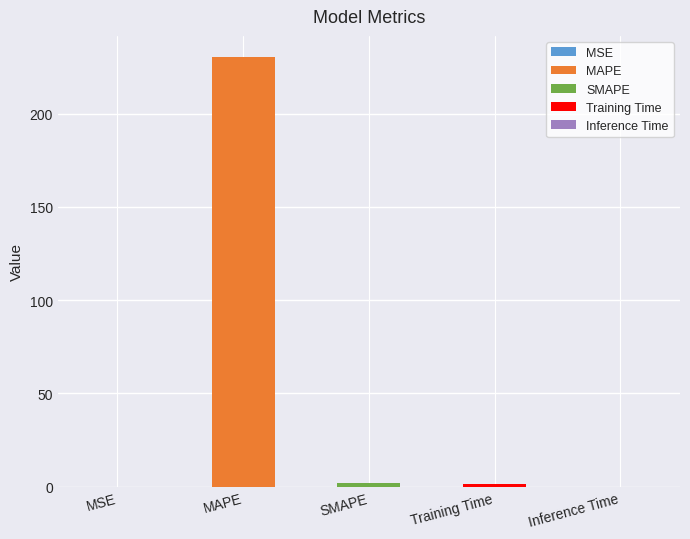

Is it true that the value at MAPE is 230.1?

True